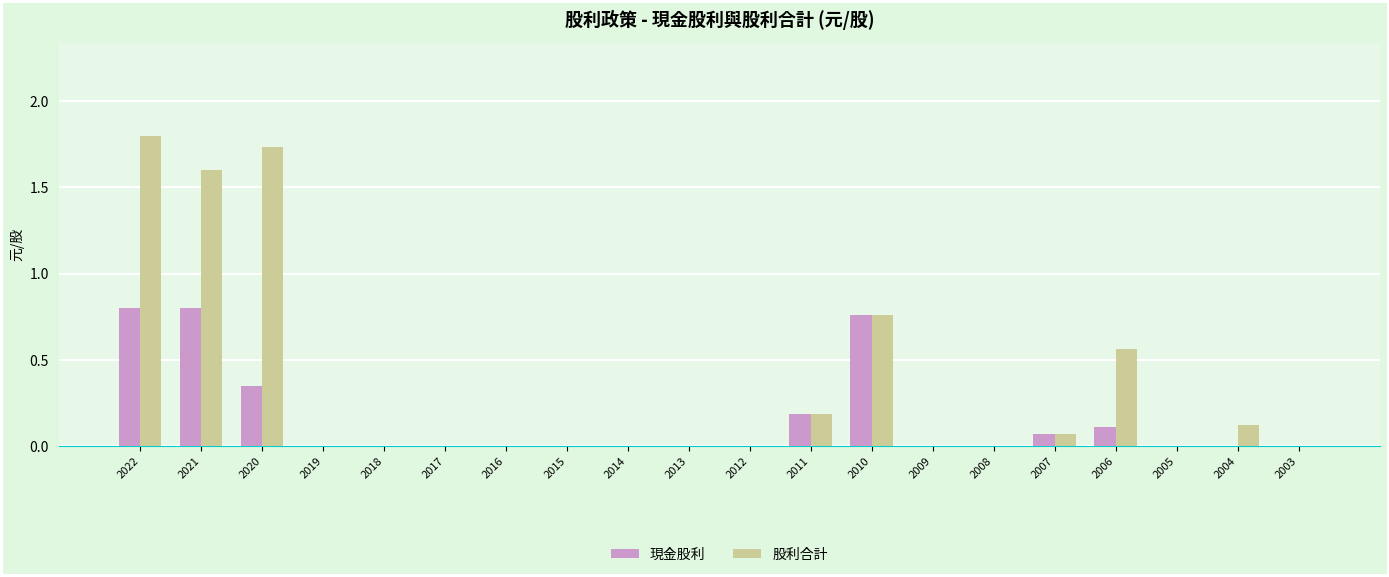

How many data points does each series have?

20